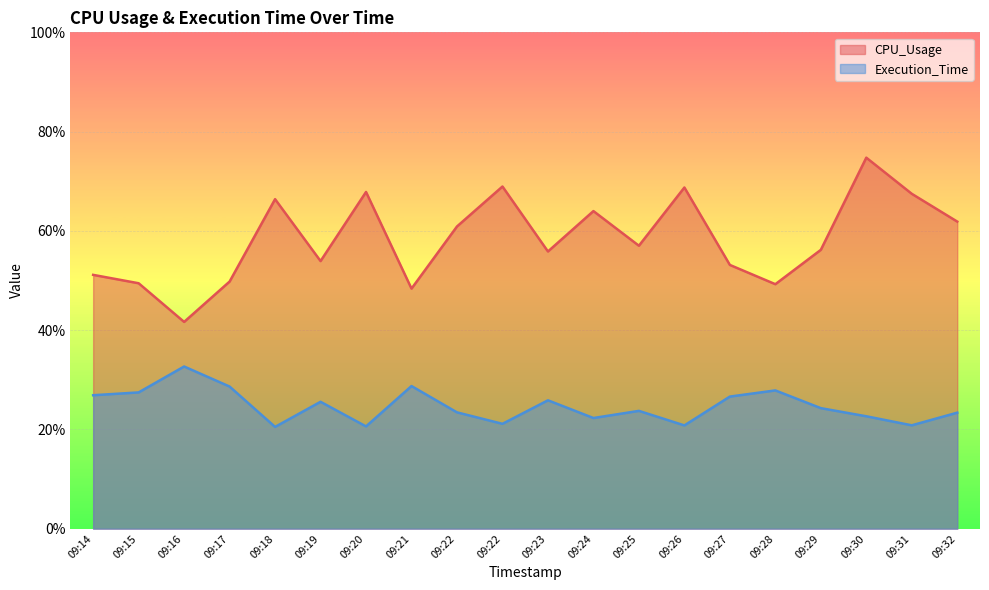

At which label does CPU_Usage first exceed 57?

09:18